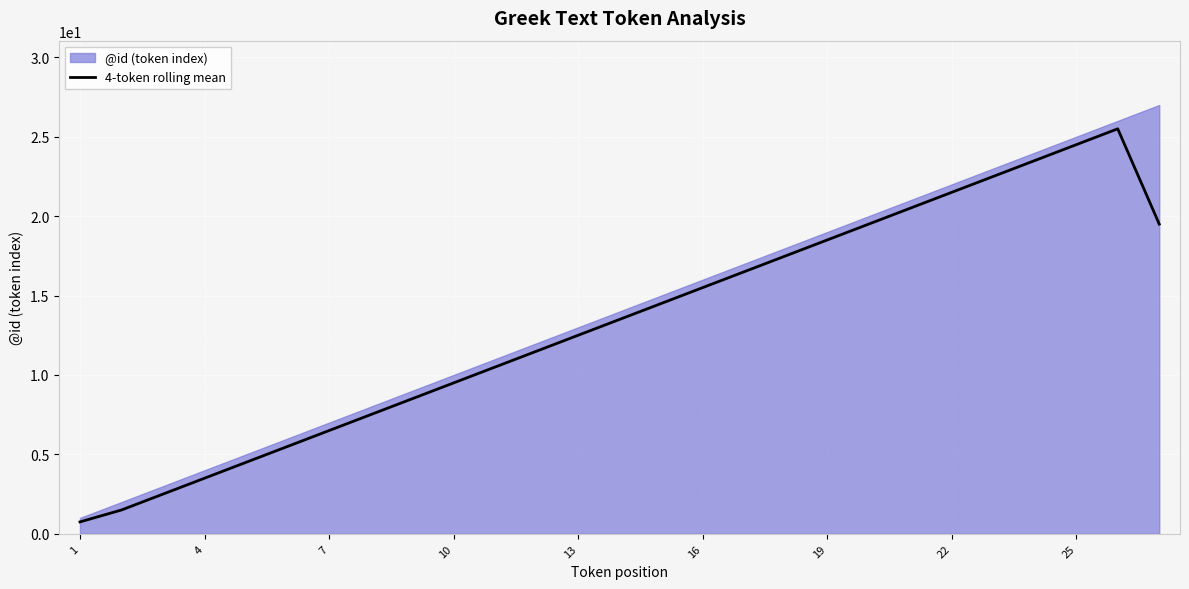

What is the maximum value for 4-token rolling mean?

25.5